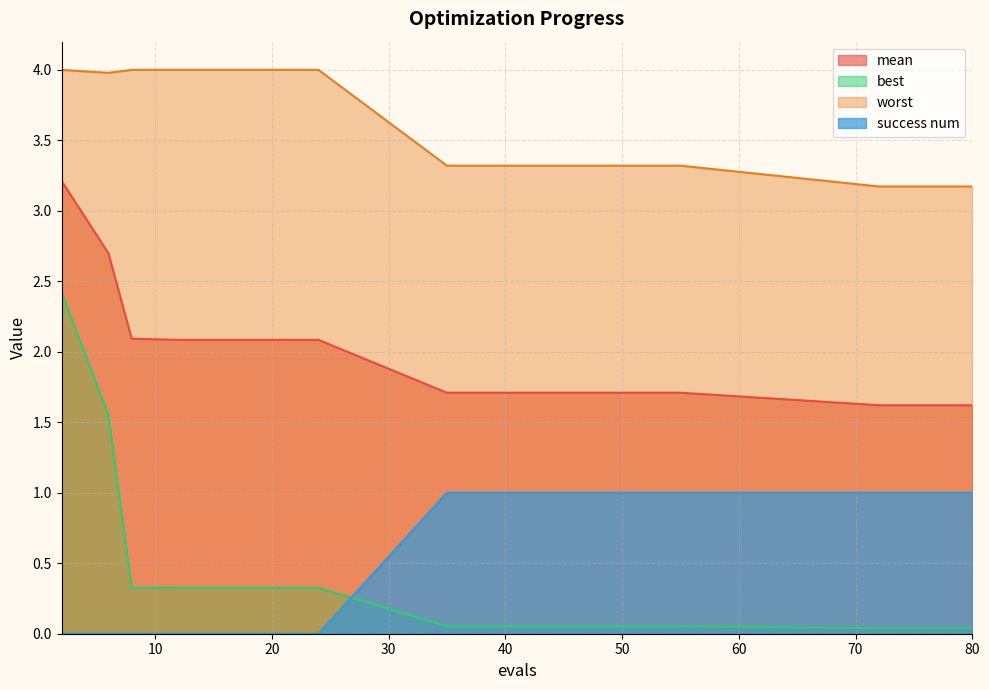

At which label does worst reach its minimum?

72